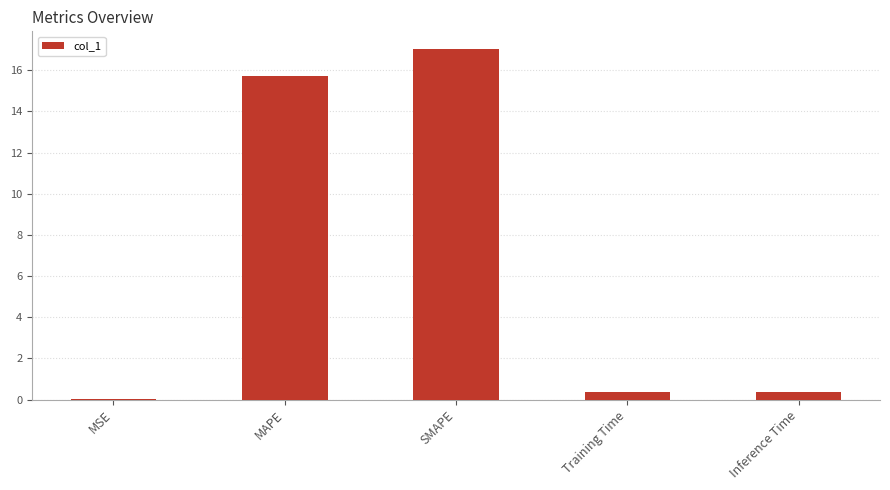

Which label corresponds to the largest value in the chart?

SMAPE